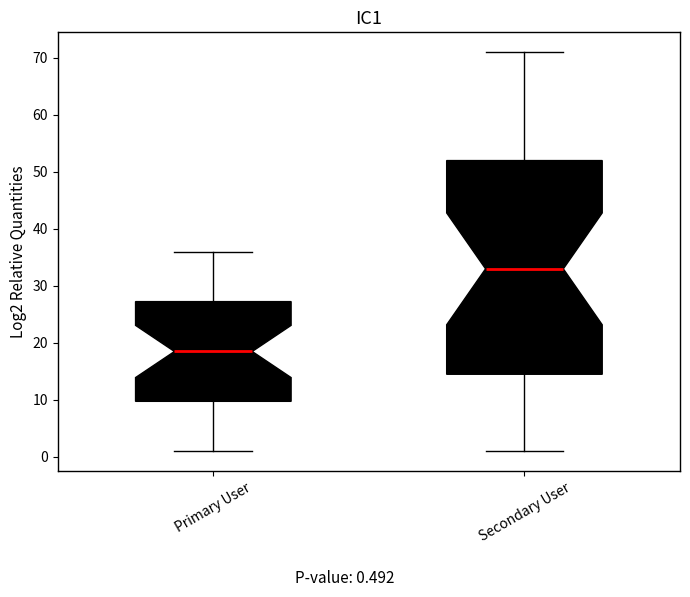

Reading left to right, transcribe this box plot: for each box, give where its median line is, the range the box spans, and where its two whiskers end, as read against the y-axis. The values are not printed on the chart, so give them approximately, as read against the axis.

Primary User: median 19, box 10 to 27, whiskers 1 to 36
Secondary User: median 33, box 15 to 52, whiskers 1 to 71